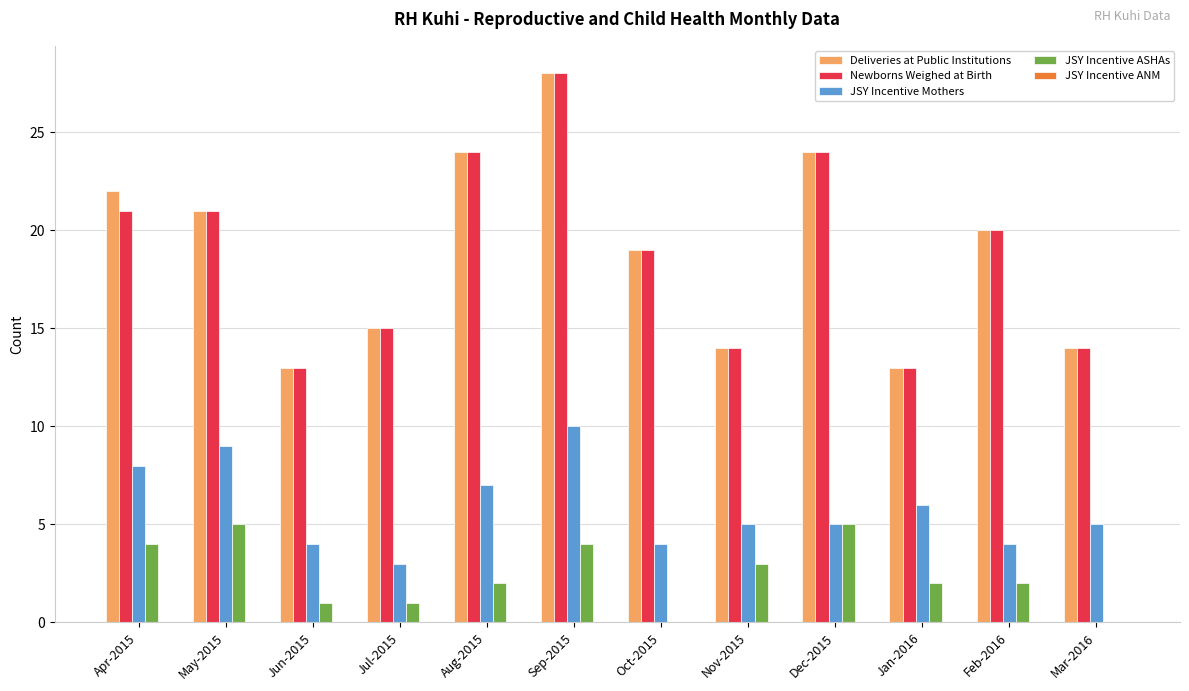

What is the sum of all Newborns Weighed at Birth values?

226